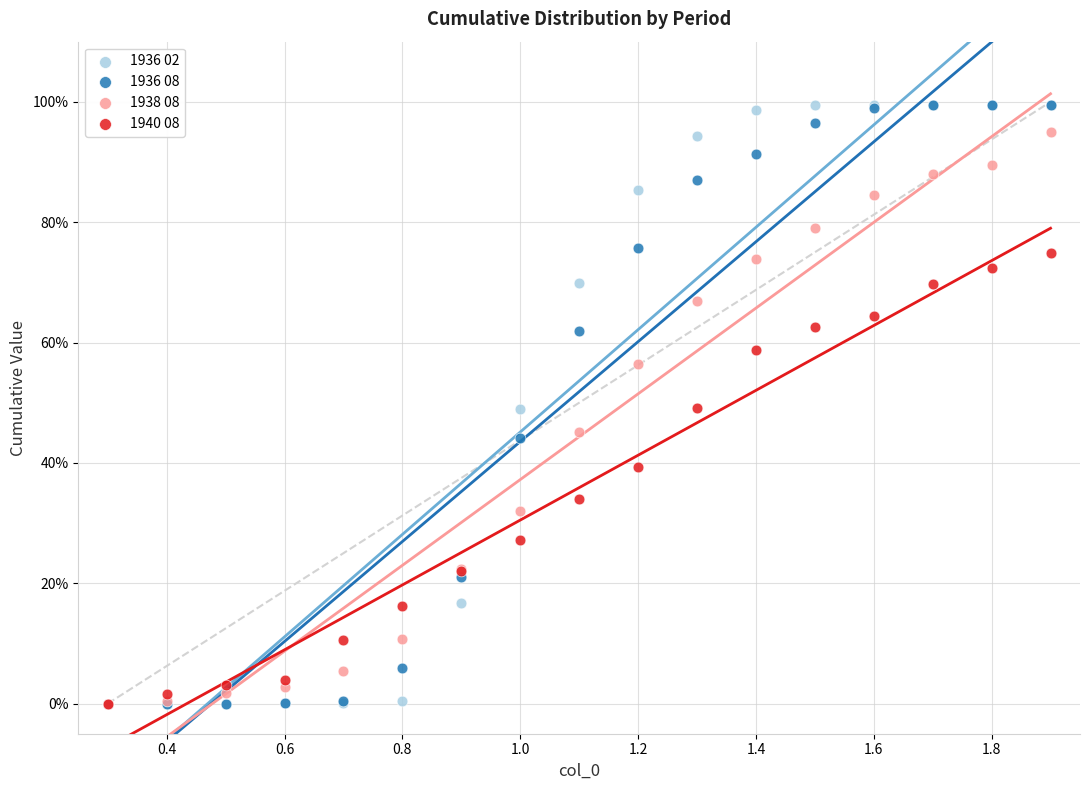

What are all the series names shown in the legend?

1936 02, 1936 08, 1938 08, 1940 08